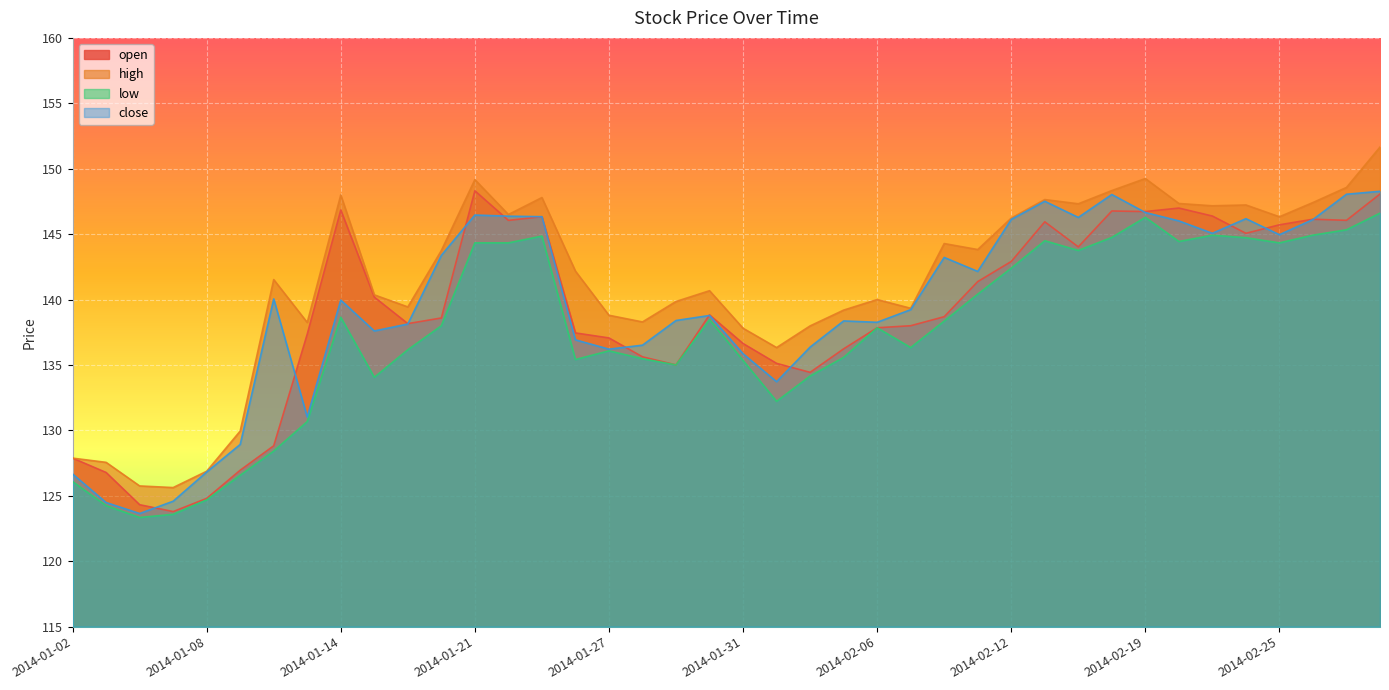

Which series has the largest range (max minus min)?

high